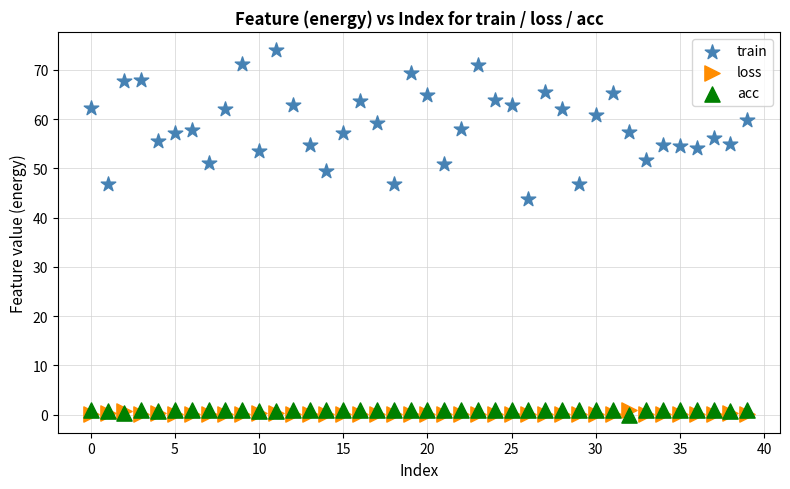

Which series has the widest spread of Y values?

train